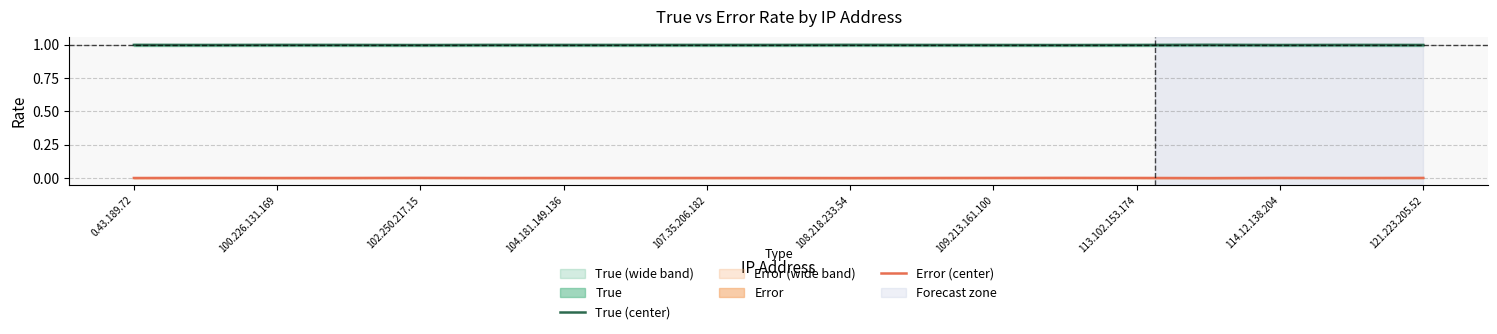

The value of True (center) at 121.223.205.52 is 1.0. True or false?

True